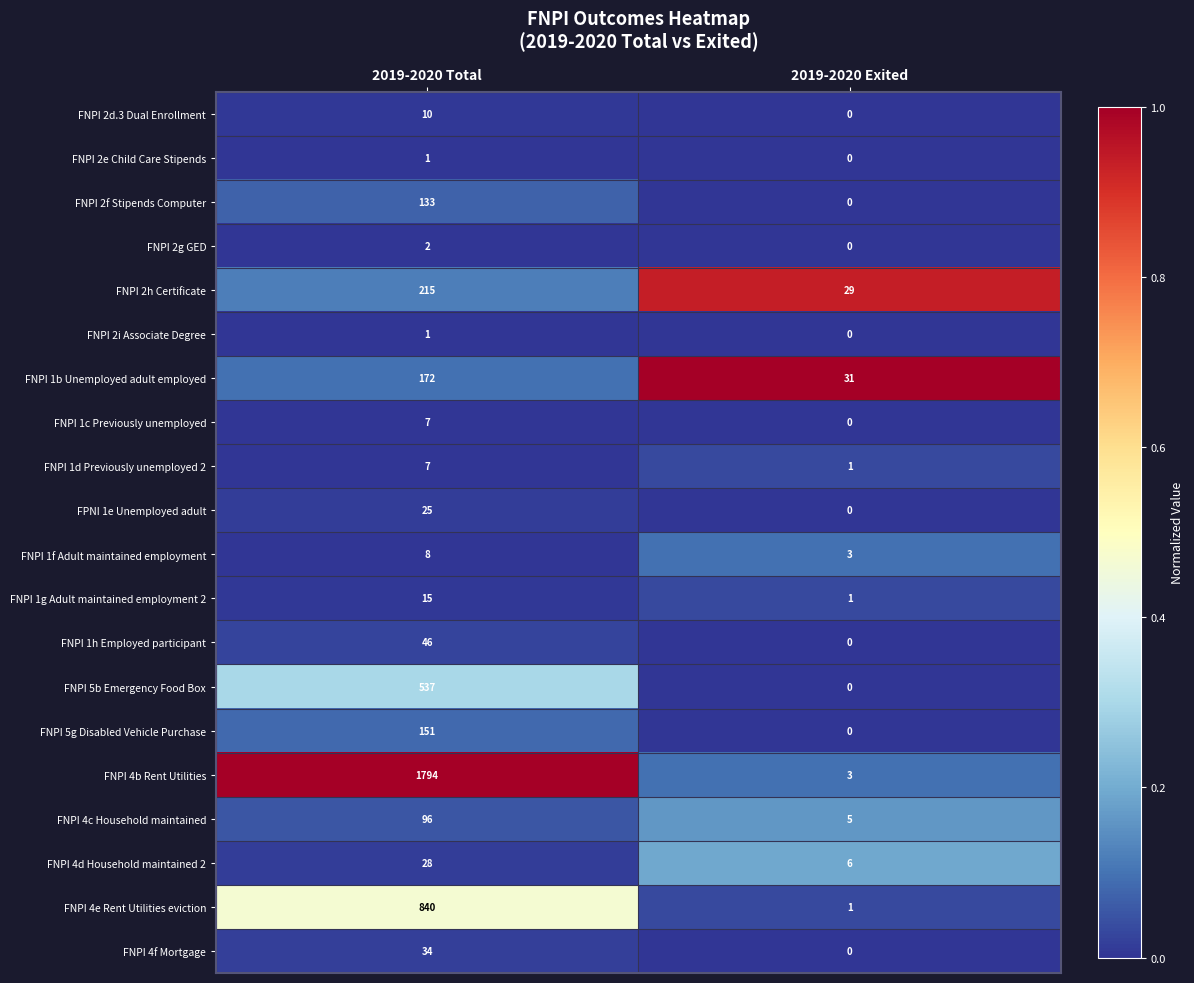

At which label is FNPI 4e Rent Utilities eviction closest to 420?

2019-2020 Exited